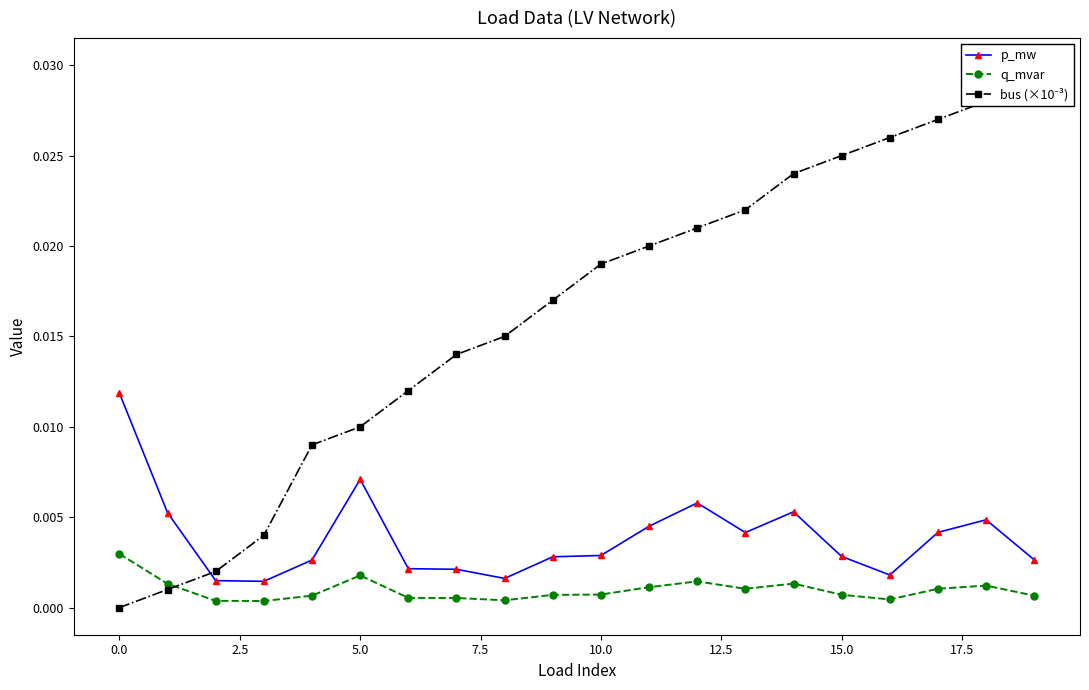

Which series has the widest spread of values?

bus (×10⁻³)